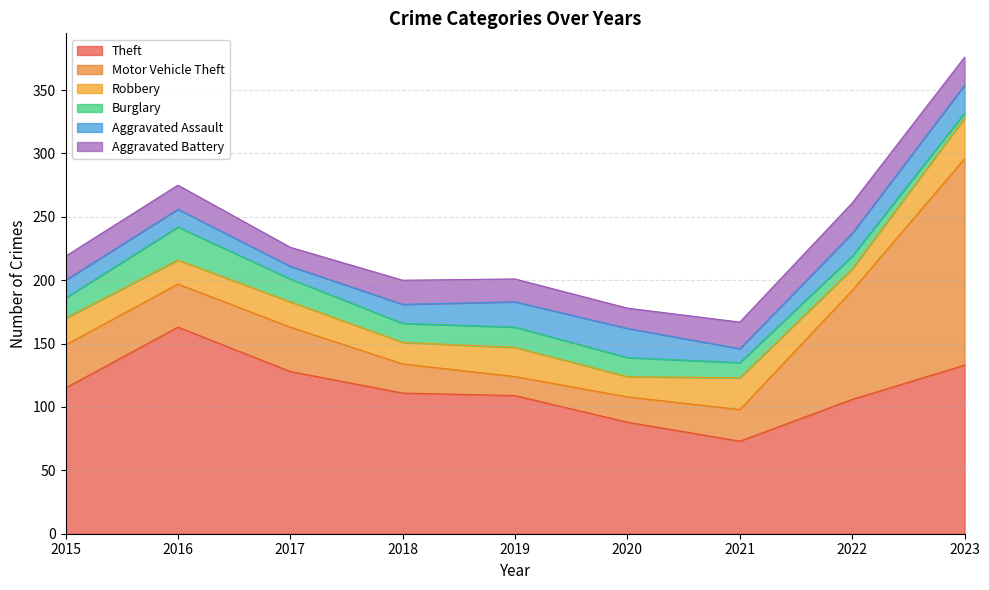

At which label does Robbery reach its peak?

2023